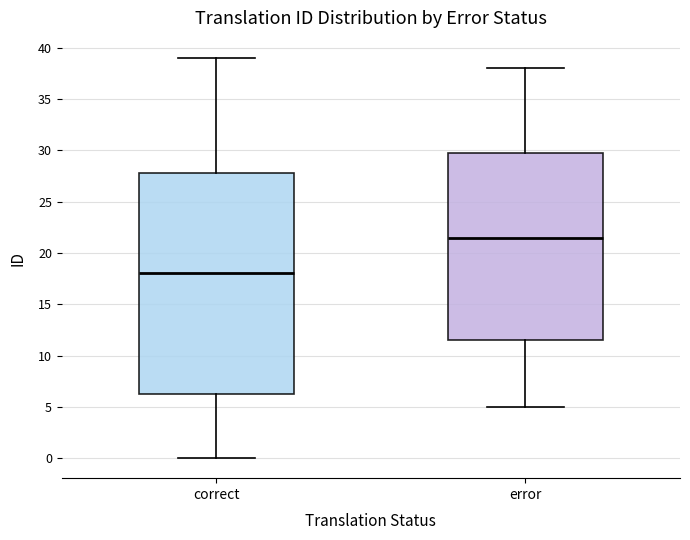

Reading left to right, read every box against the y-axis: the position of its median line, the range the box covers, and the ends of its whiskers. The values are not printed on the chart, so give them approximately, as read against the axis.

correct: median 18.0, box 6.5 to 28.0, whiskers 0.0 to 39.0
error: median 21.5, box 11.5 to 30.0, whiskers 5.0 to 38.0